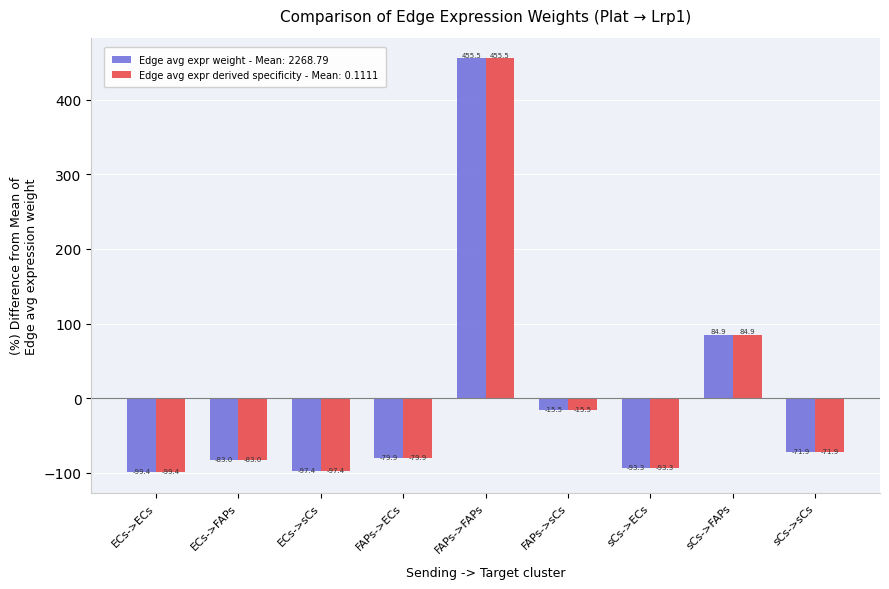

What is the label of the 7th bar from the right?

ECs->sCs